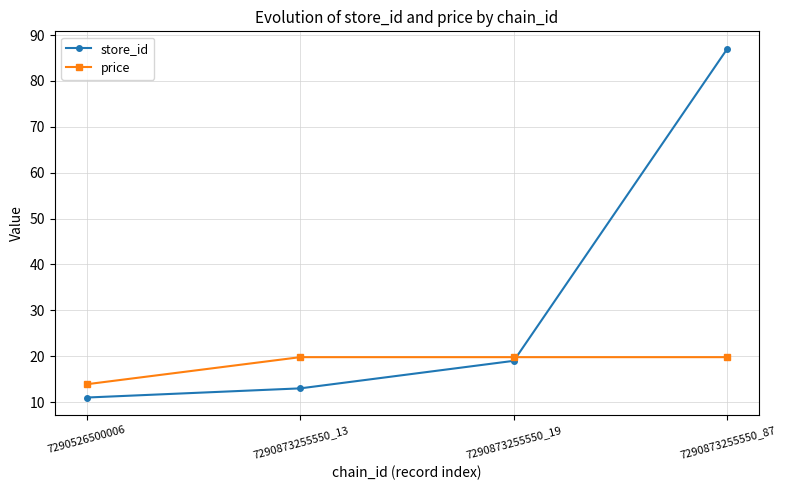

Is it true that price equals 12.7 at 7290873255550_87?

False